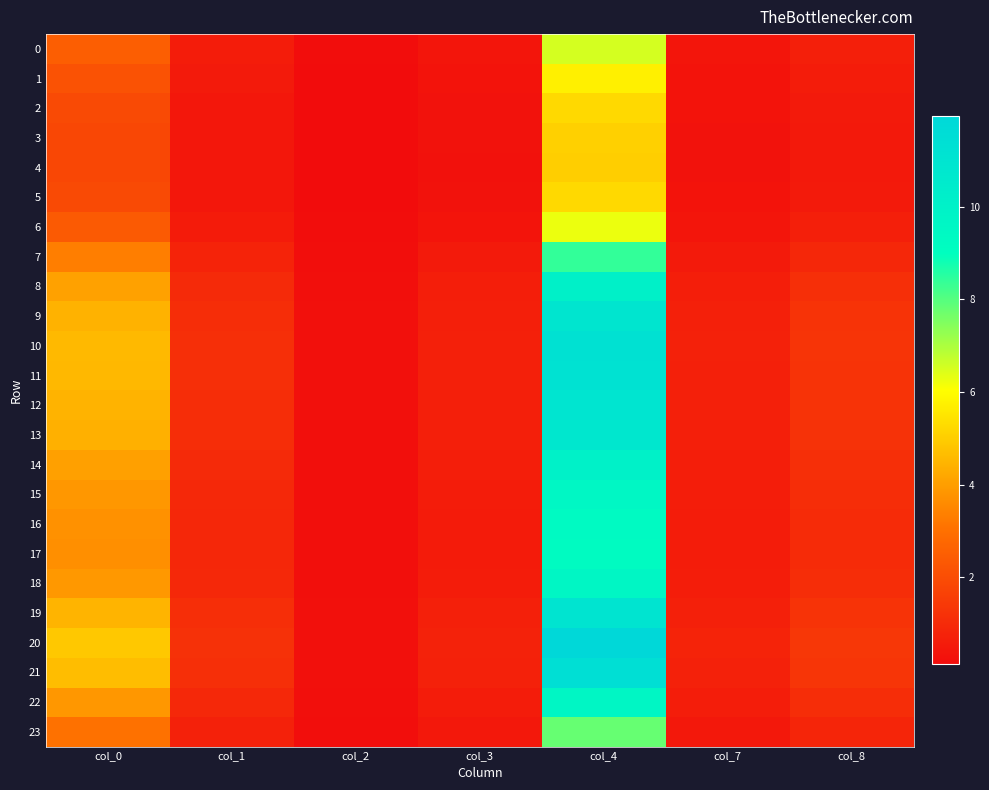

What is the total value across all series at col_8?

23.5